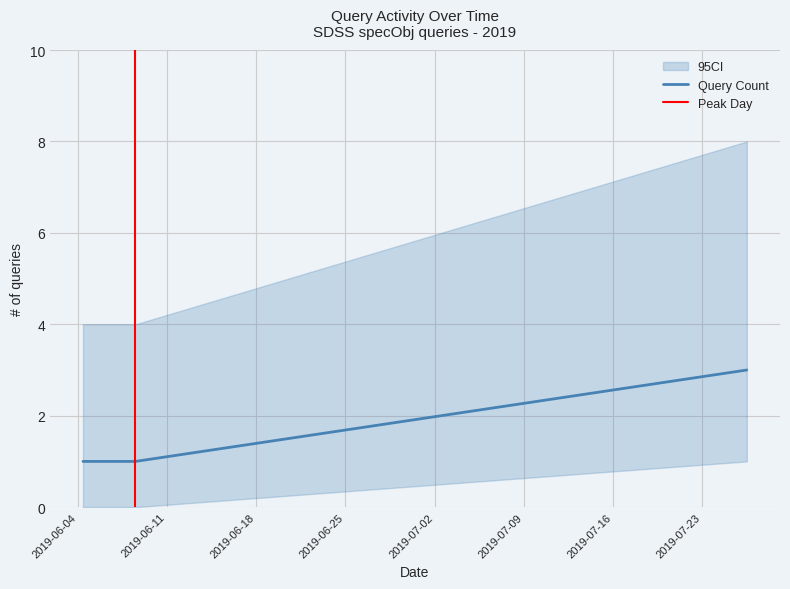

How many data points are above 1?

1